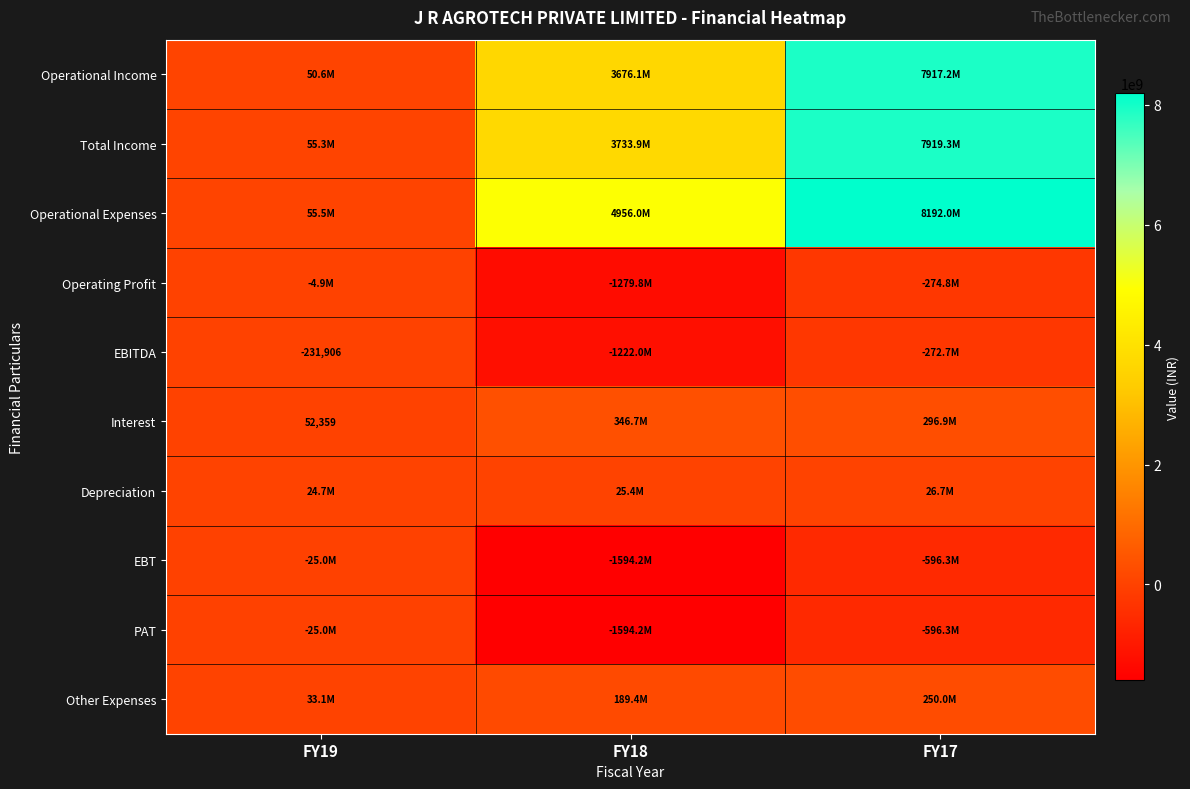

True or false: EBITDA has a value of -231906 at FY19.

True